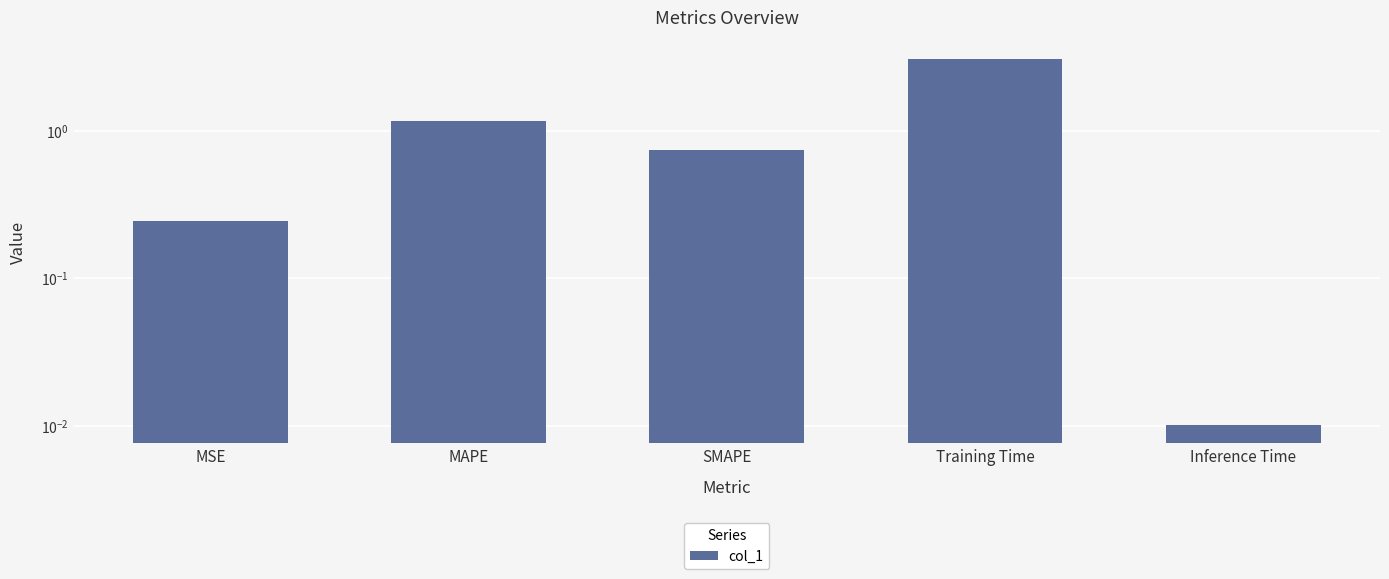

Are the bars grouped side by side (vs. stacked)?

No